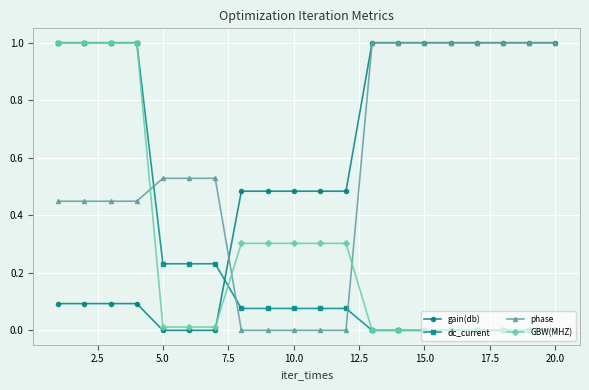

Which series ends up on top after the final intersection of GBW(MHZ) and gain(db)?

gain(db)